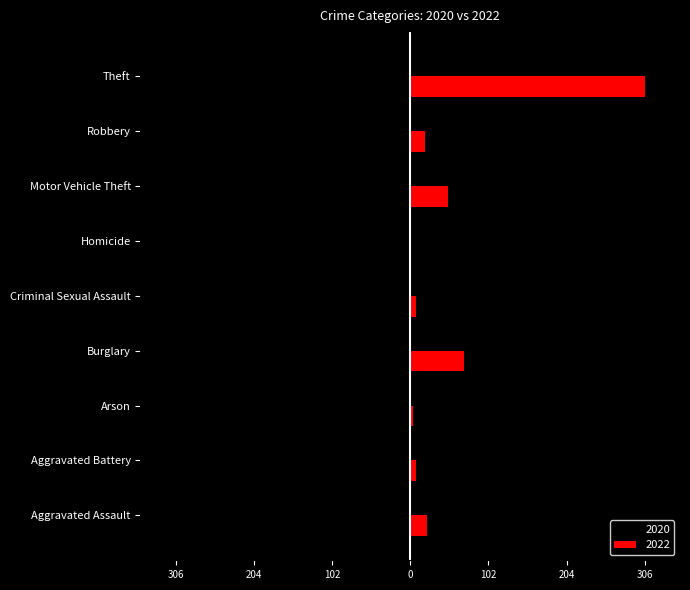

What is the greatest value displayed?

306